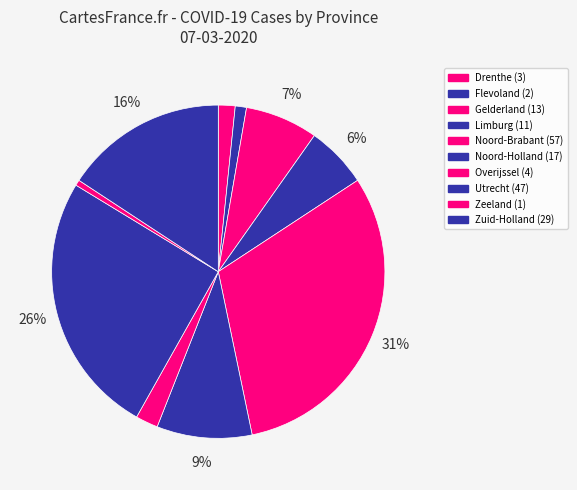

How many segments does this pie chart have?

10